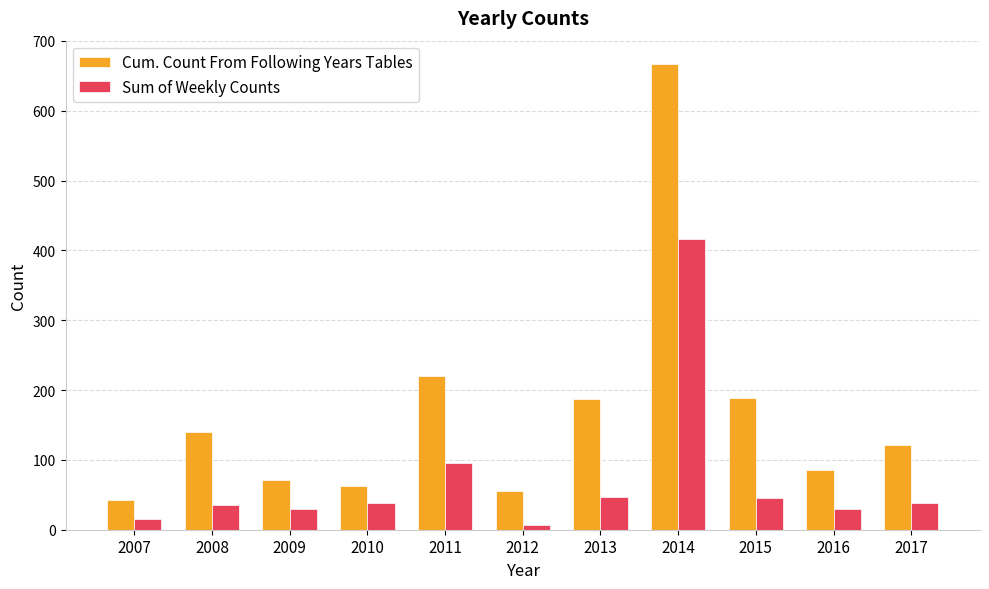

Which category has the highest value across all series?

2014